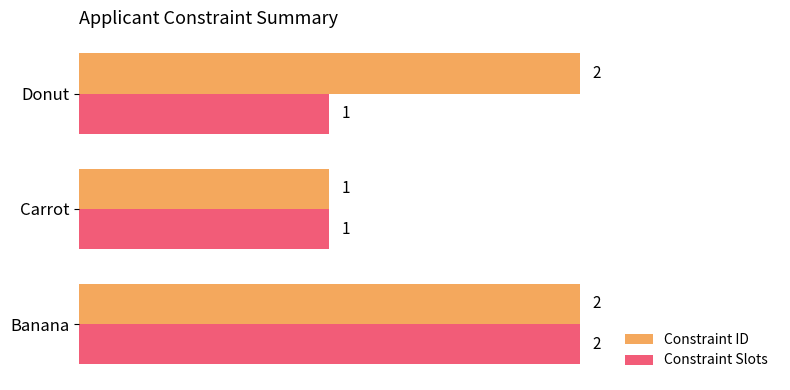

The Constraint Slots series shows 2 at Banana. True or false?

True